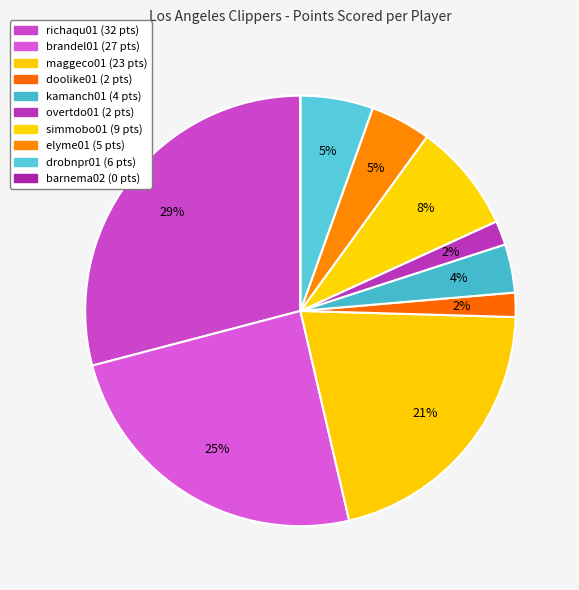

What portion of the pie excludes brandel01?

75.5%